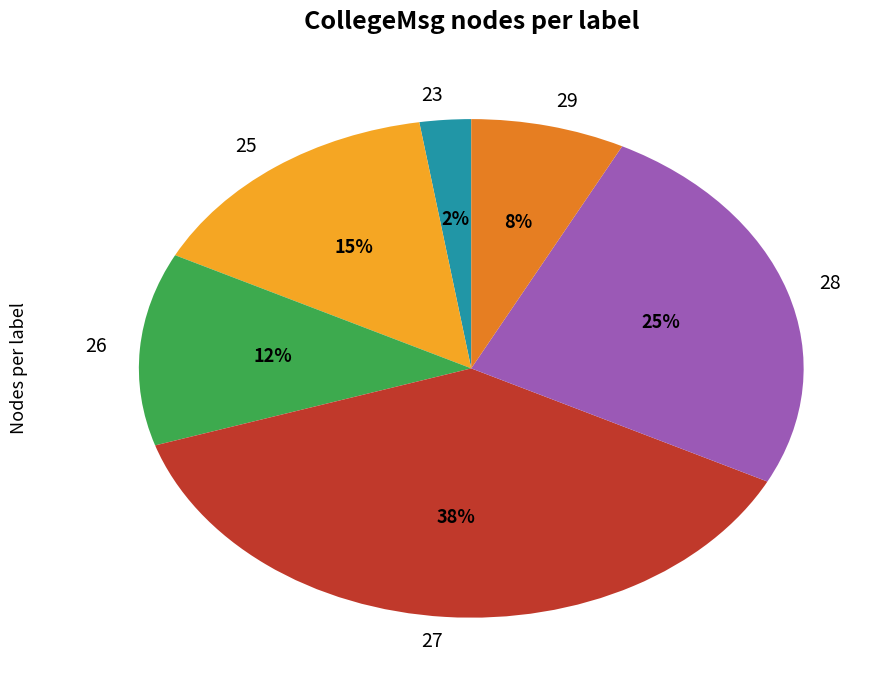

To the nearest percent, what is the average slice percentage?

17%